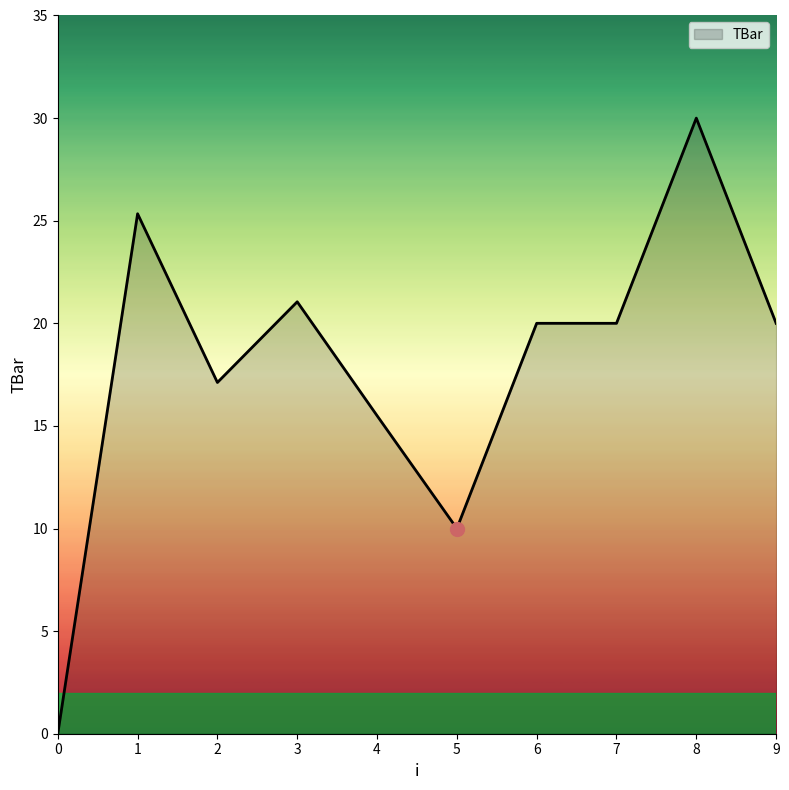

Does the chart display data point markers on the line(s)?

No